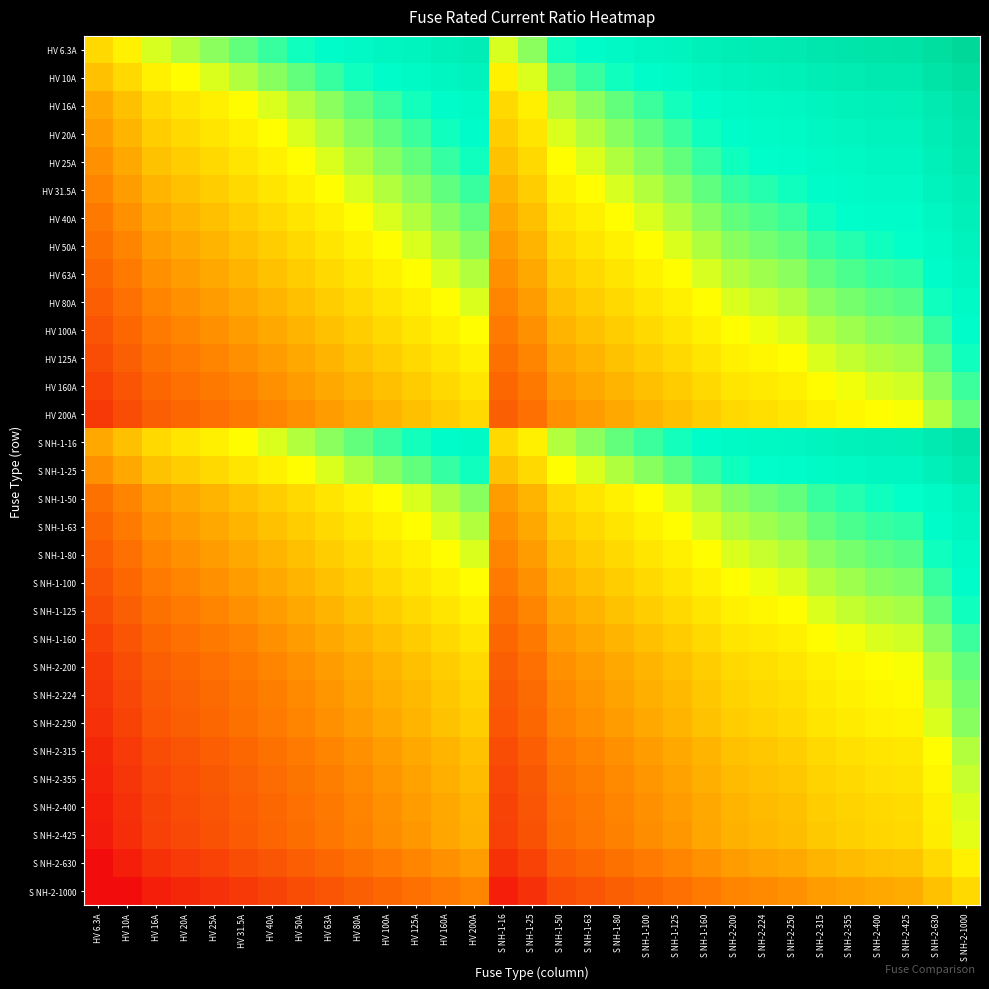

At which category is the sum across all series the highest?

S NH-2-1000